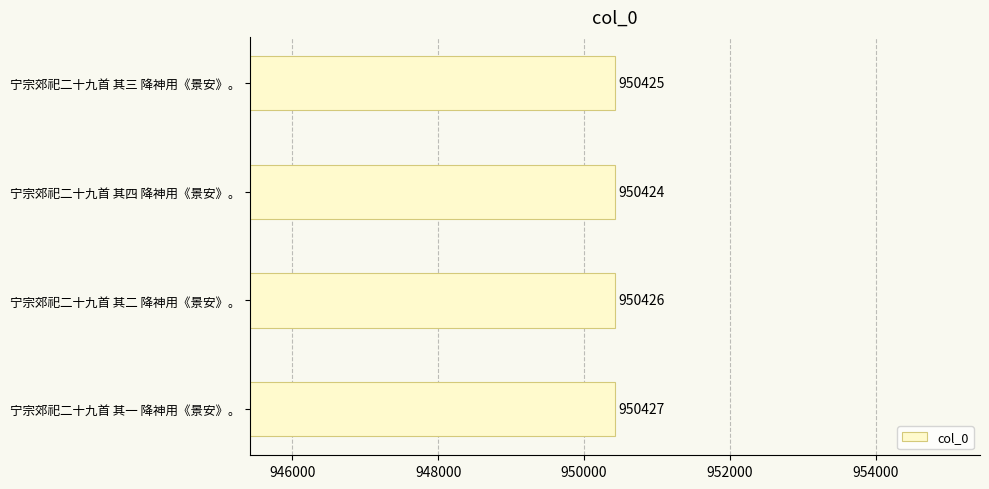

Which has a higher value, 宁宗郊祀二十九首 其二 降神用《景安》。 or 宁宗郊祀二十九首 其一 降神用《景安》。?

宁宗郊祀二十九首 其一 降神用《景安》。